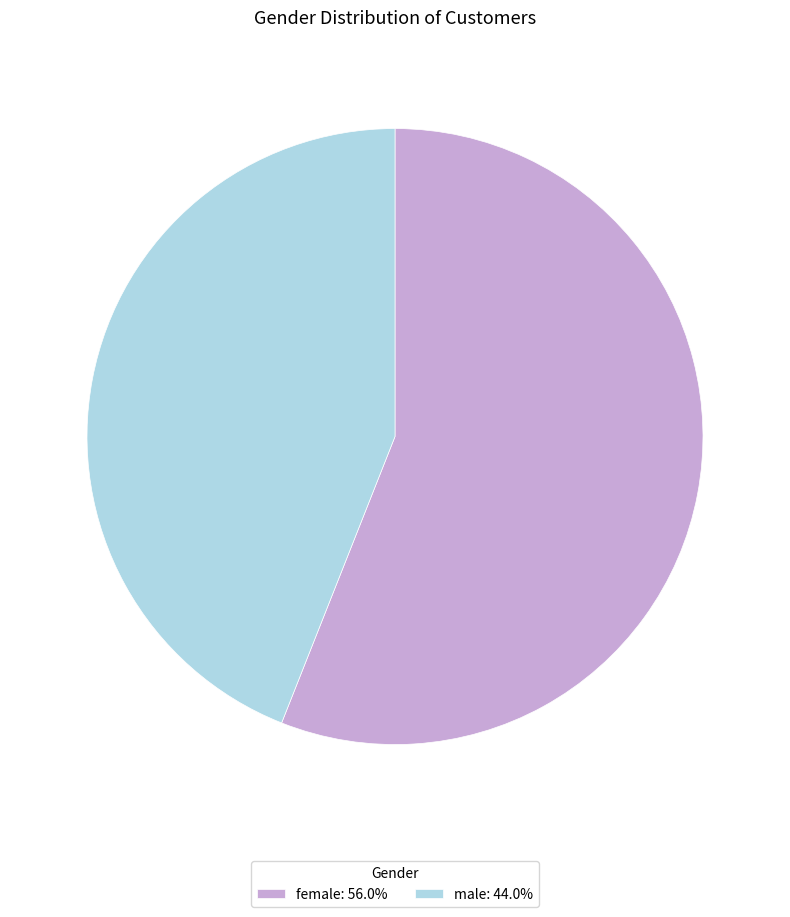

Which slice is the largest?

female